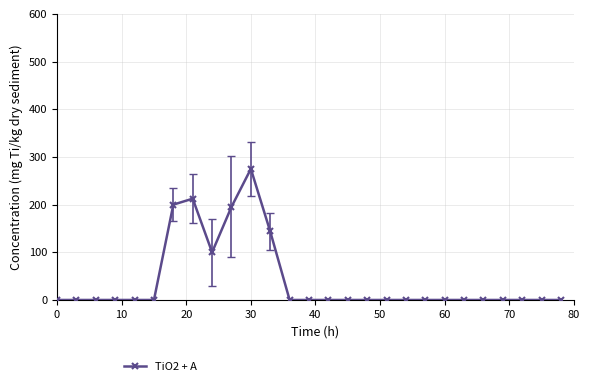

What is the greatest value displayed?

275.0